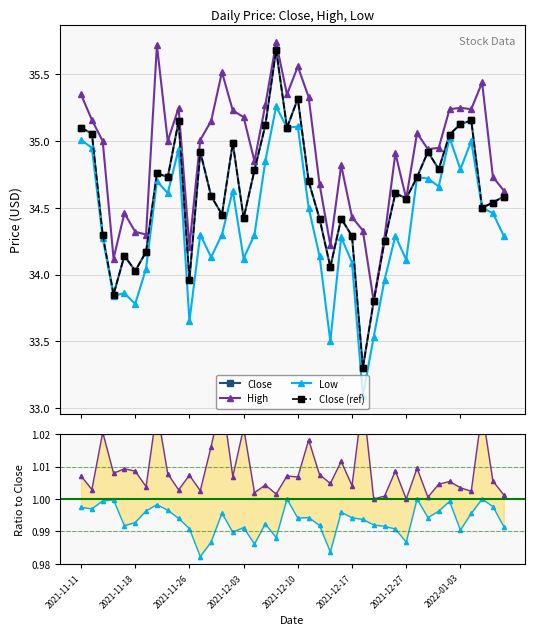

At which label does Low/Close reach its peak?

19